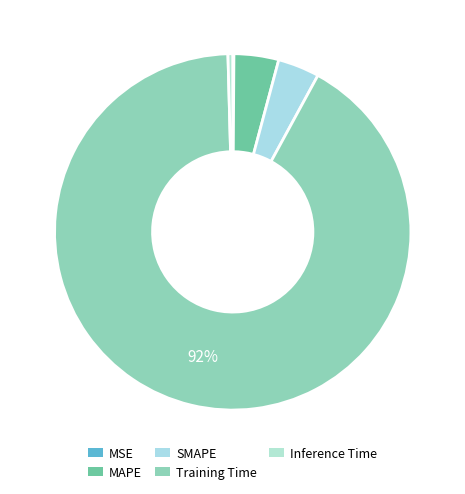

How many segments does this pie chart have?

5